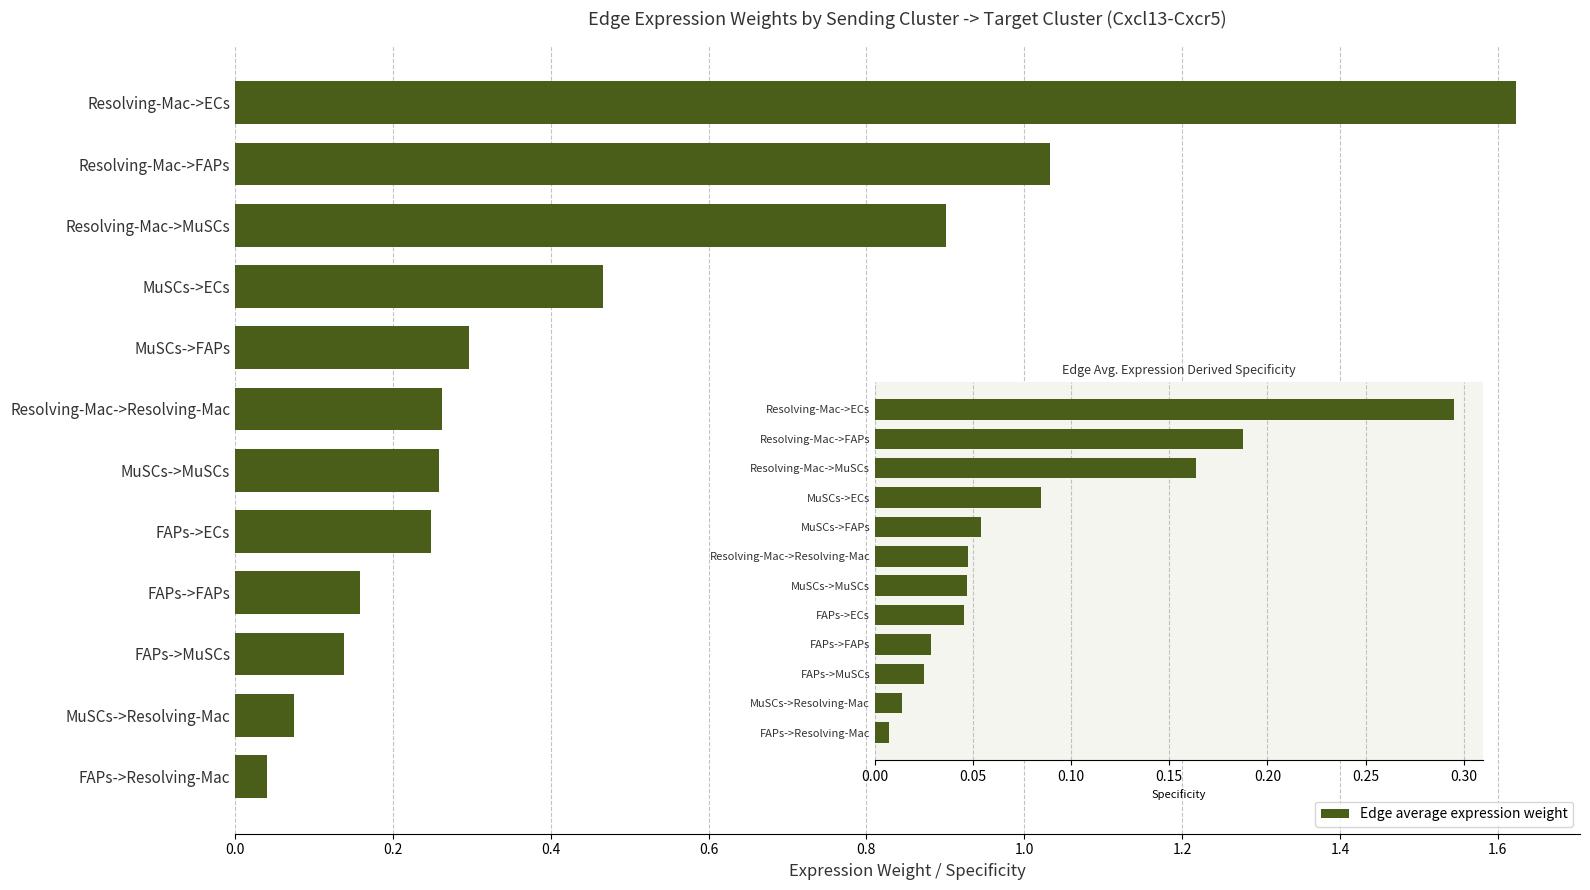

Rank the series by their maximum value, from highest to lowest.

Edge average expression weight, Edge average expression derived specificity